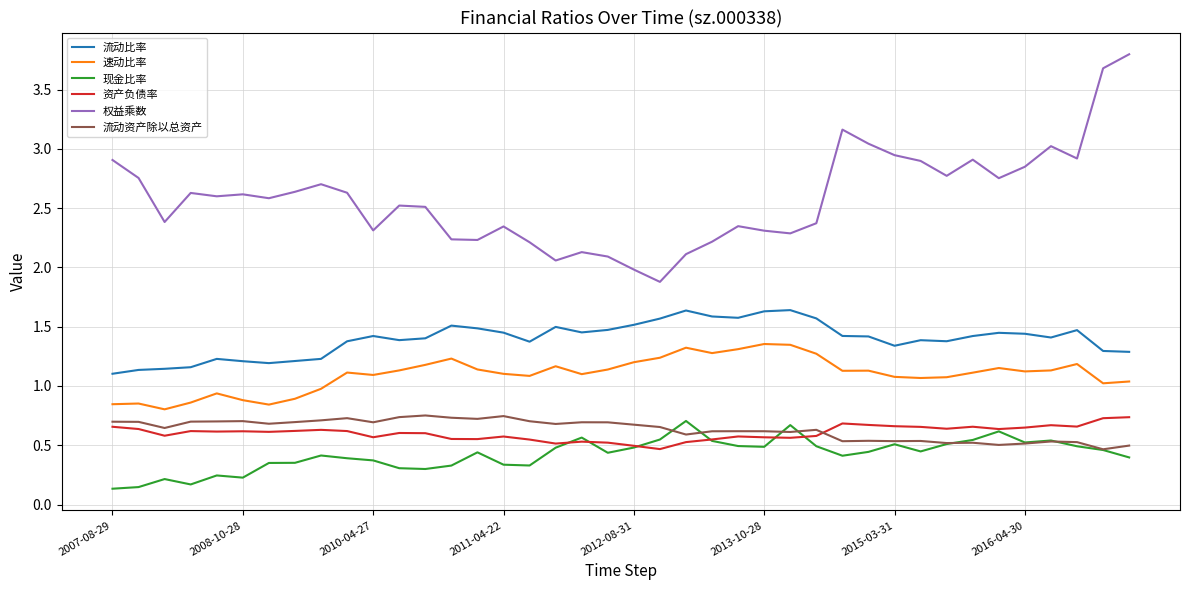

True or false: 现金比率 and 权益乘数 intersect in this chart.

False